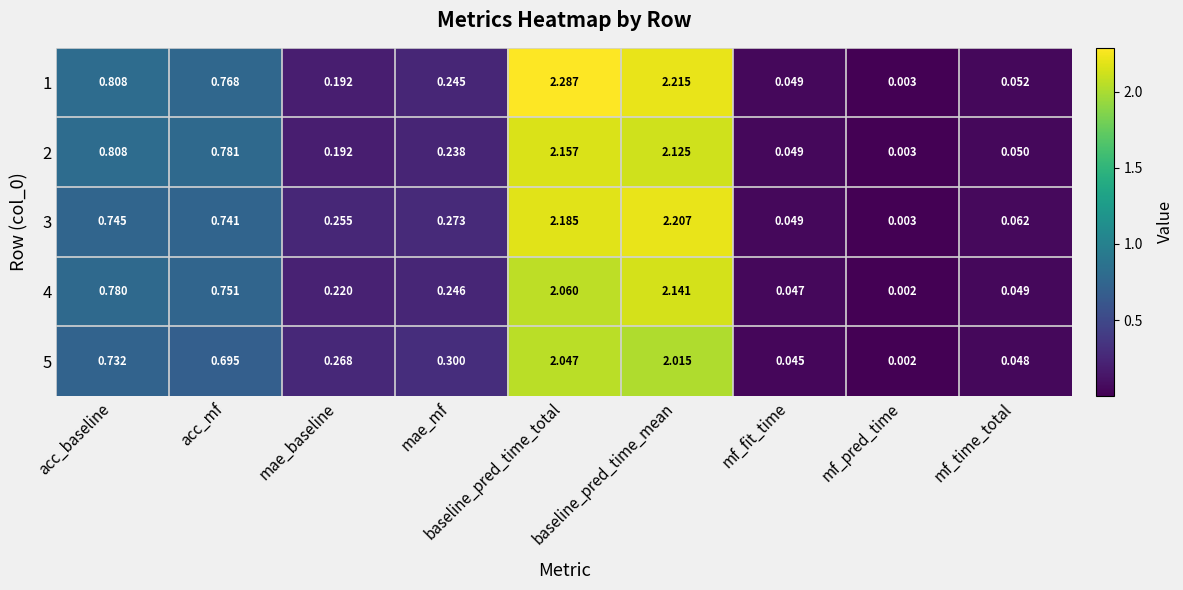

List the labels in order of 2 value, largest first.

baseline_pred_time_total, baseline_pred_time_mean, acc_baseline, acc_mf, mae_mf, mae_baseline, mf_time_total, mf_fit_time, mf_pred_time